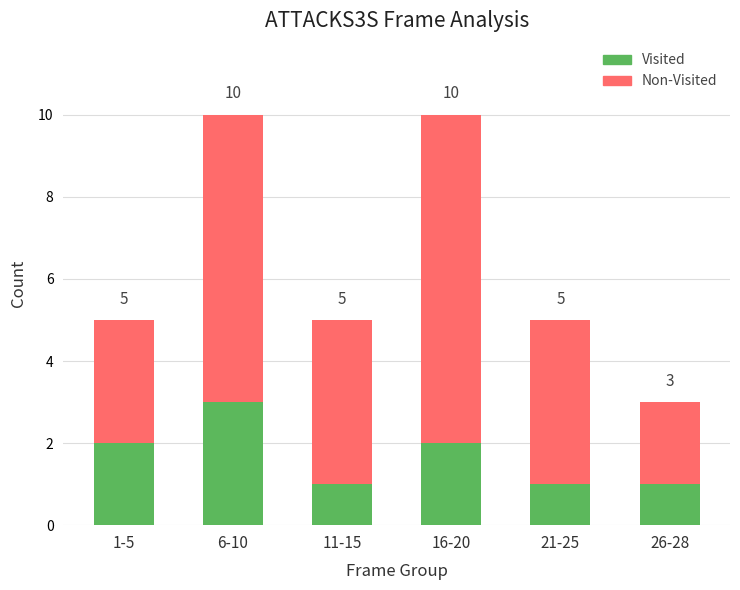

Rank the series by their maximum value, from lowest to highest.

Visited, Non-Visited